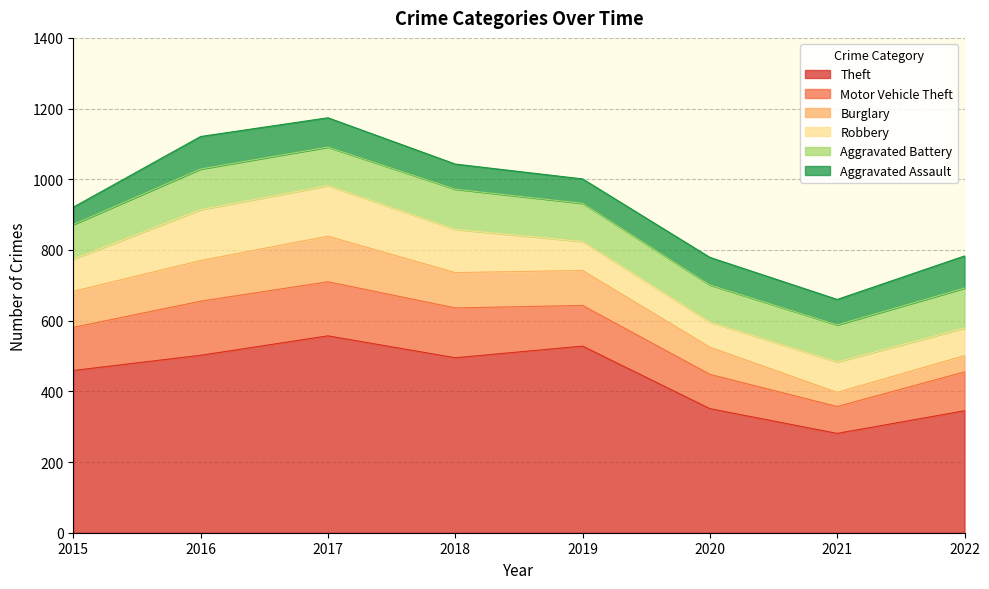

Where is Aggravated Battery nearest to the value 106?

2020